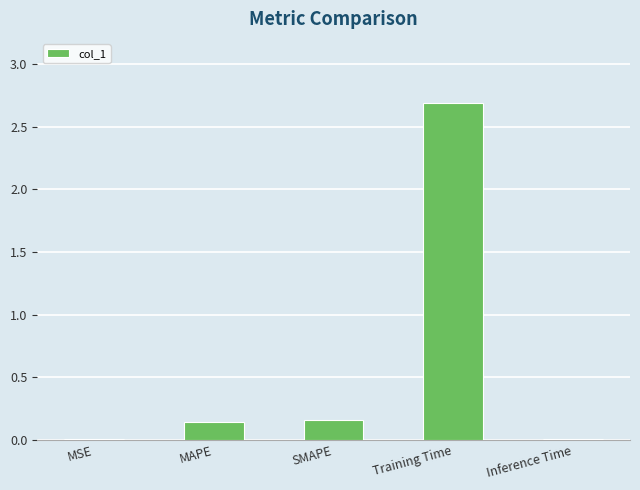

Are the bars horizontal?

No